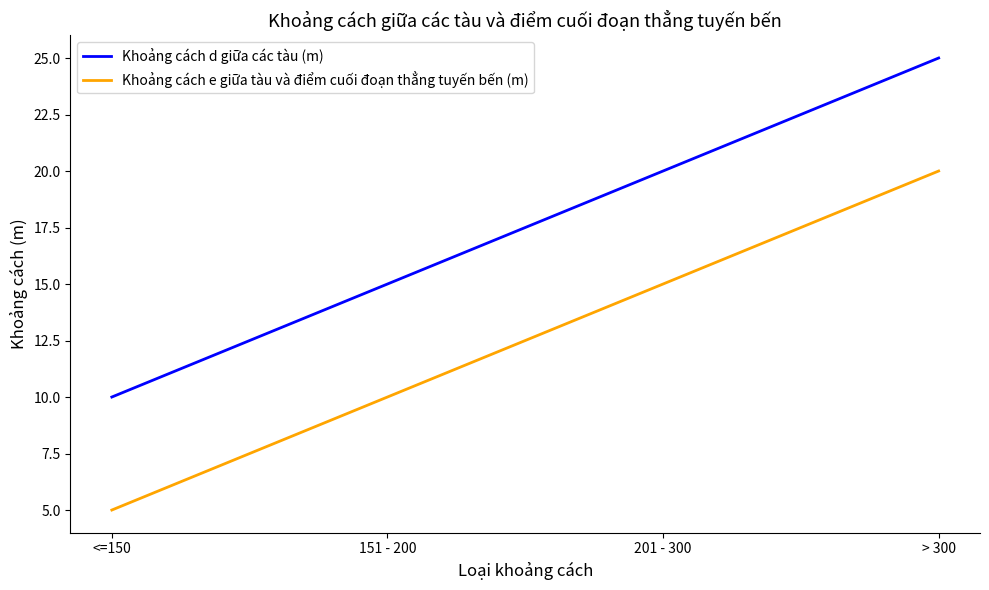

What is the minimum value for Khoảng cách d giữa các tàu (m)?

10